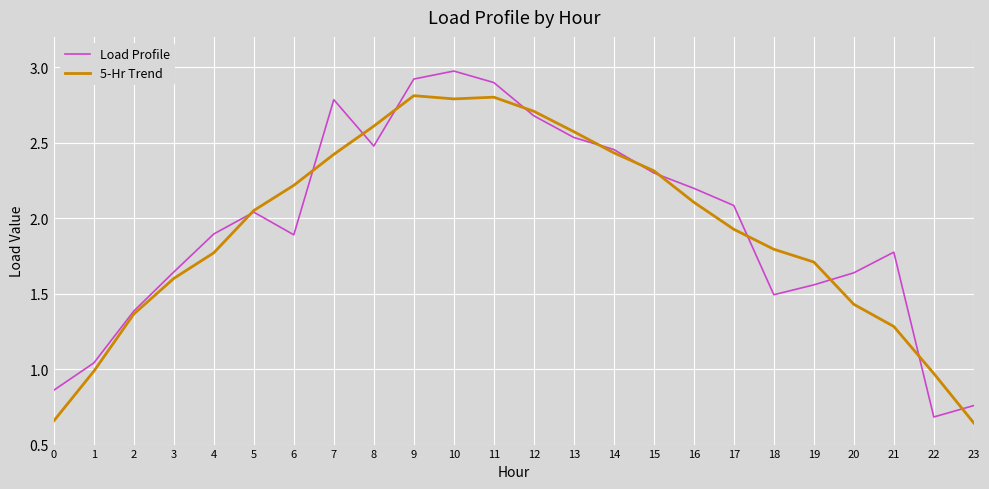

What is the total value across all series at 8?

5.1